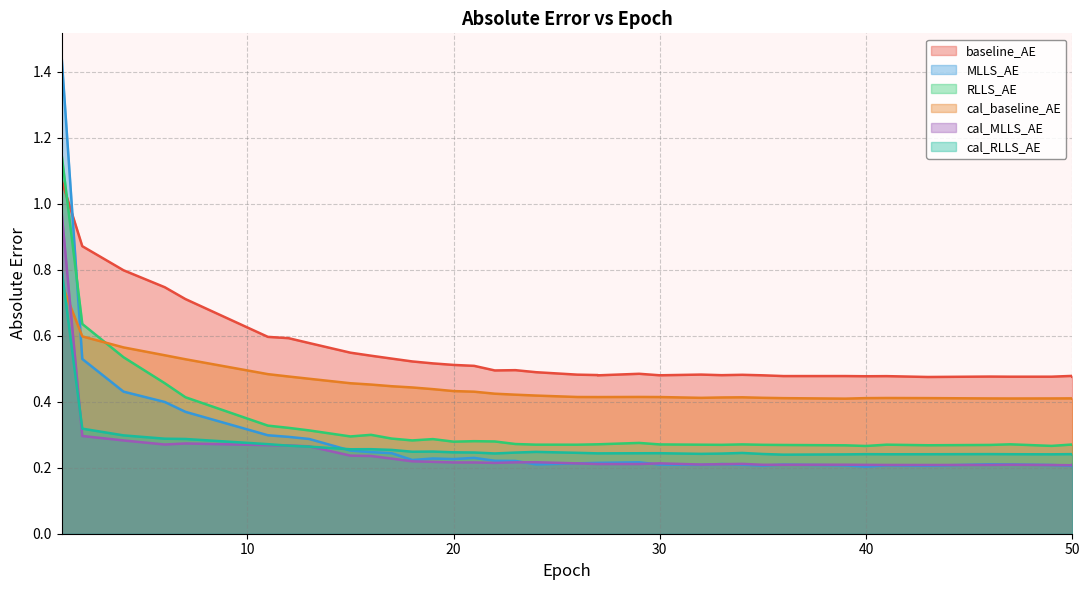

At how many categories does at least one series exceed 1?

1